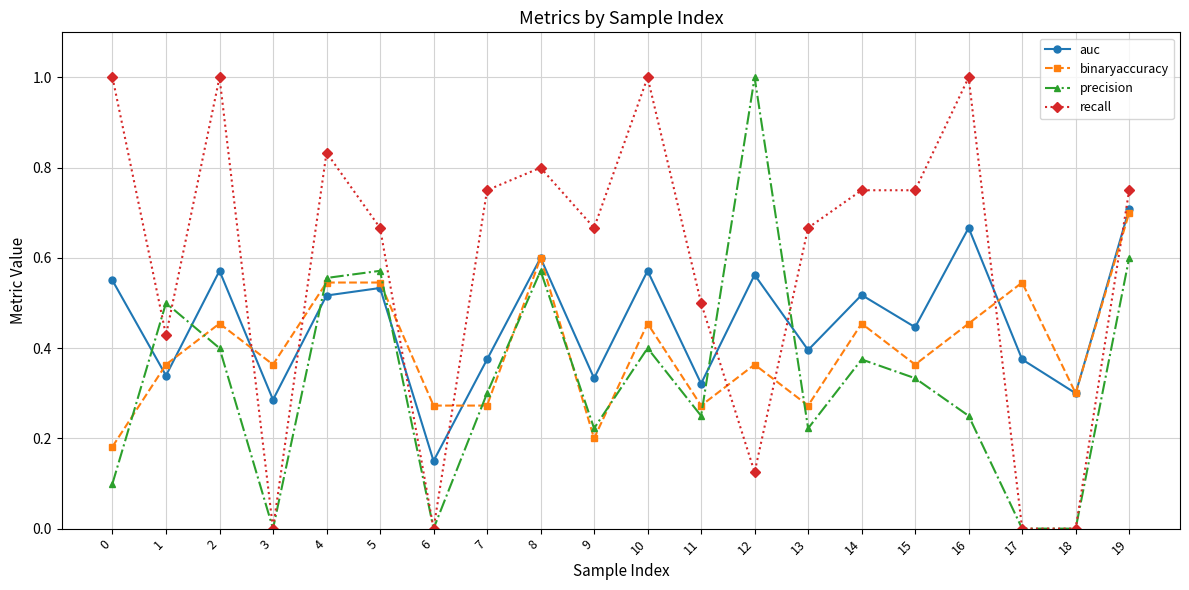

Does the chart display data point markers on the line(s)?

Yes